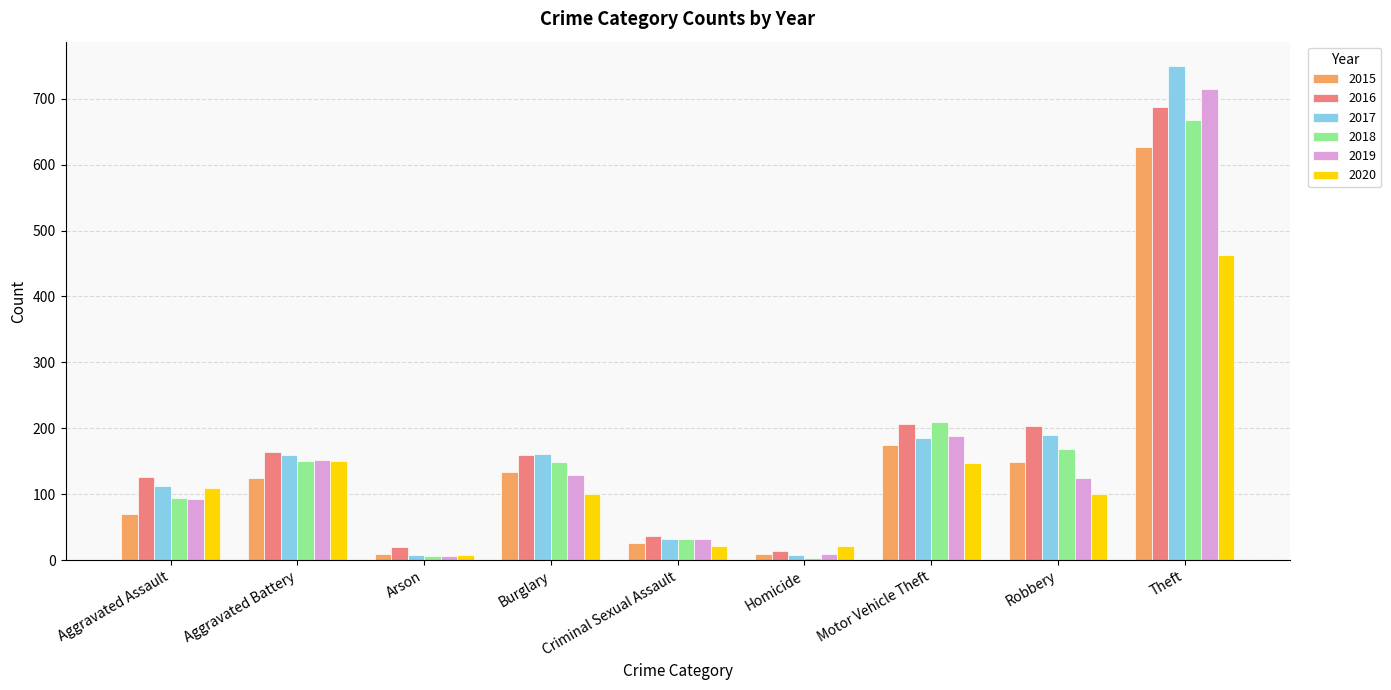

What is the difference between the highest and lowest values at Burglary?

61